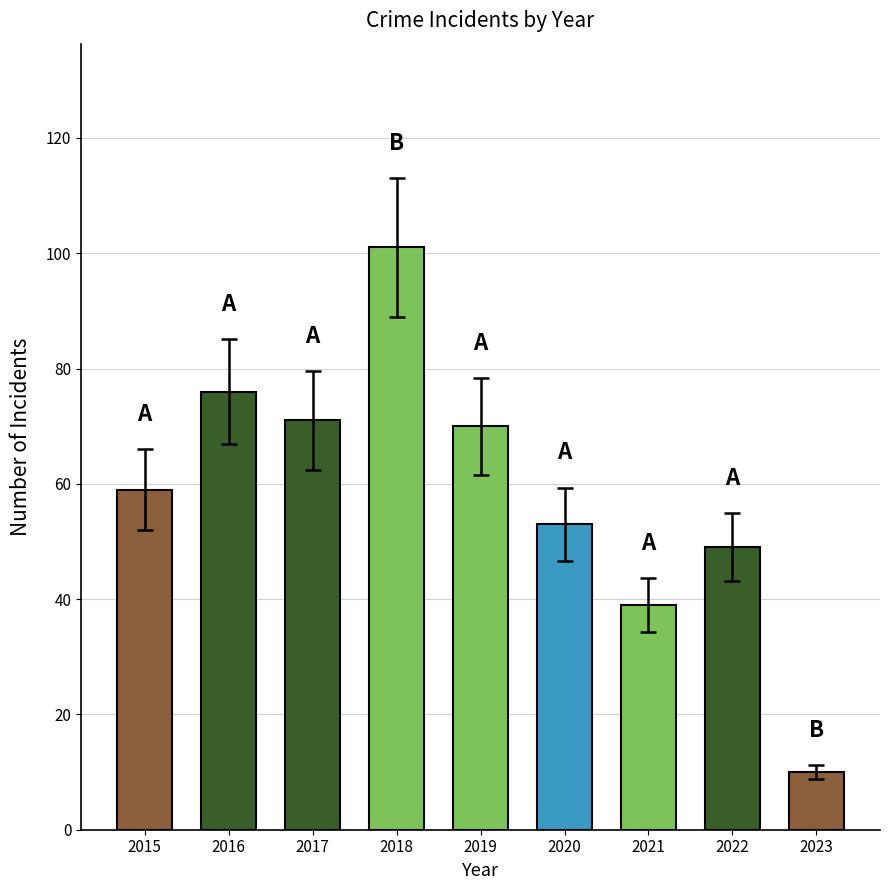

True or false: the data shows 34 at 2022.

False